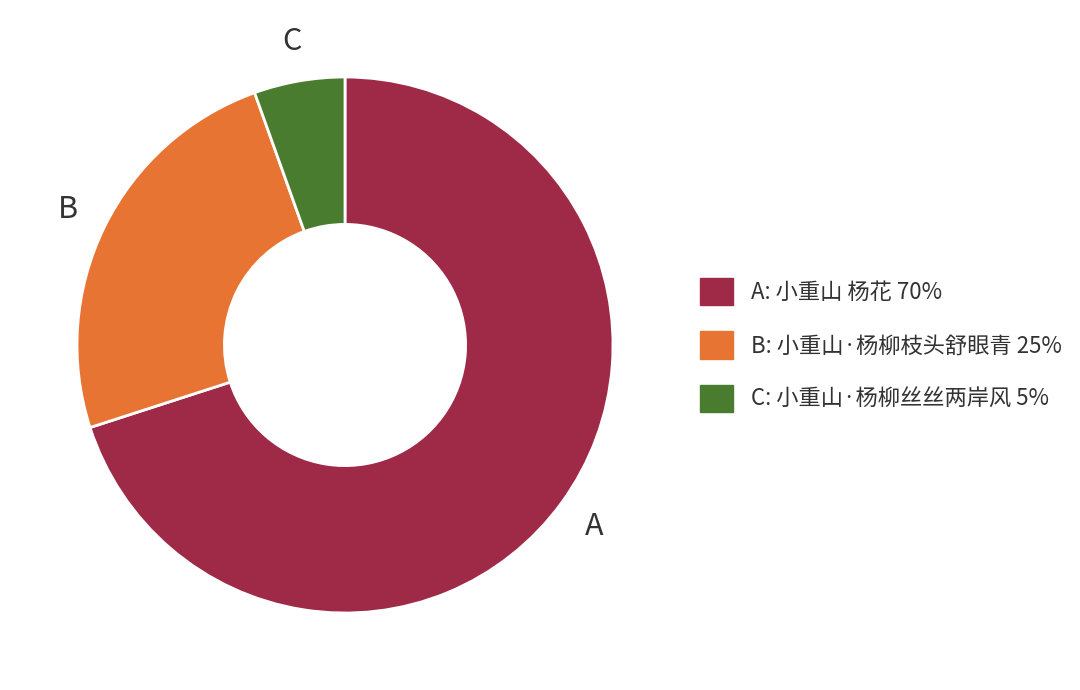

Is there a majority slice in this chart?

Yes